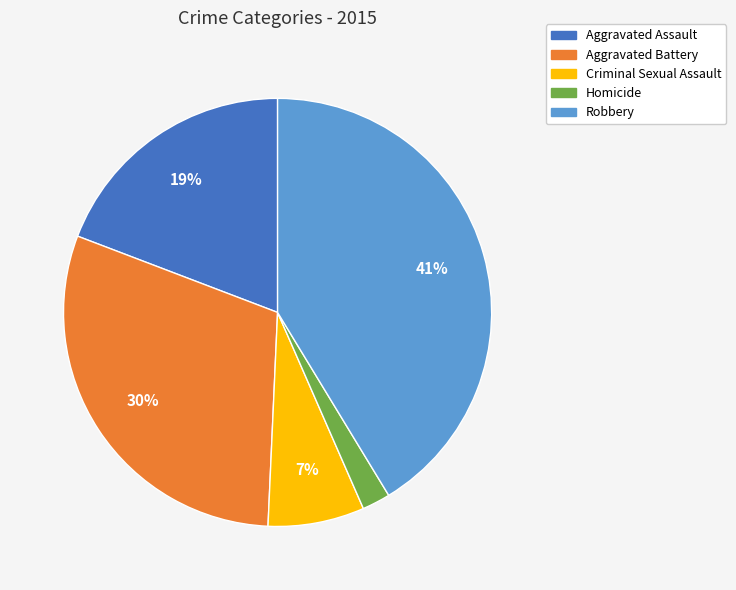

Count the number of slices in the pie.

5